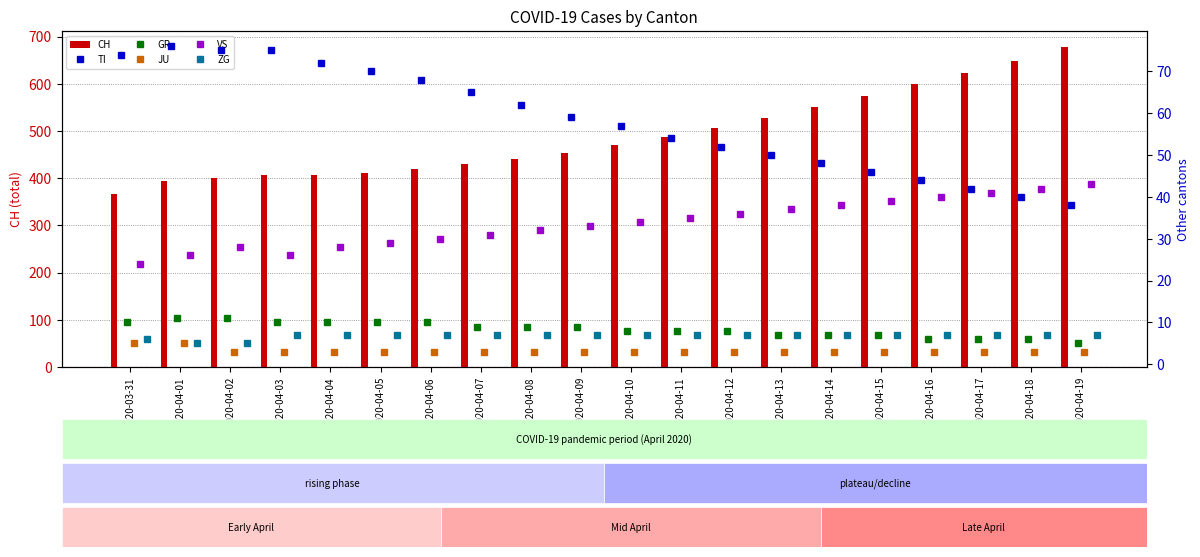

At which category is the sum across all series the highest?

2020-04-19